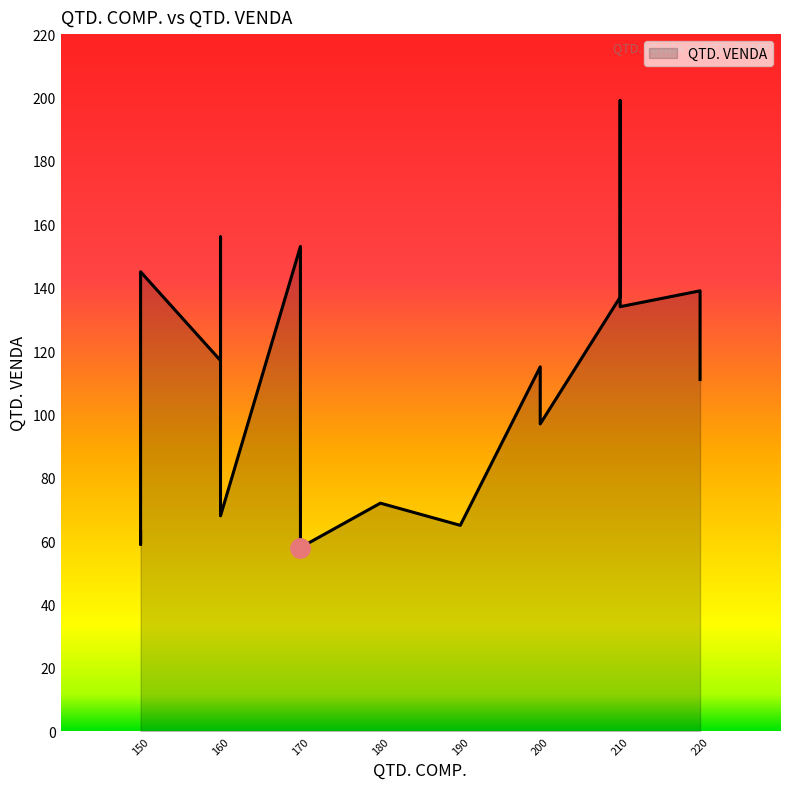

What is the value of the 2nd point from the left?

65